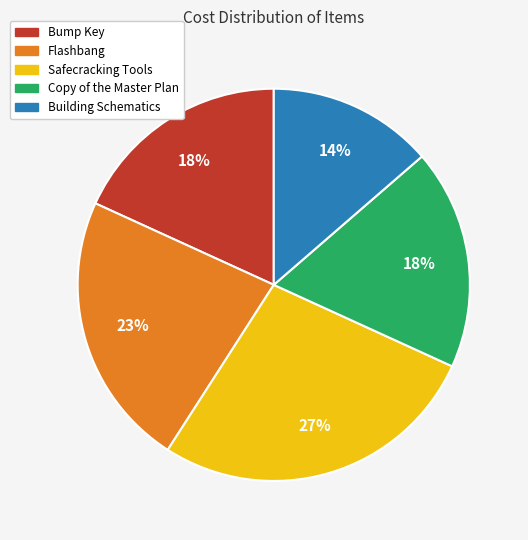

Combined, do Bump Key and Flashbang account for over 50%?

No